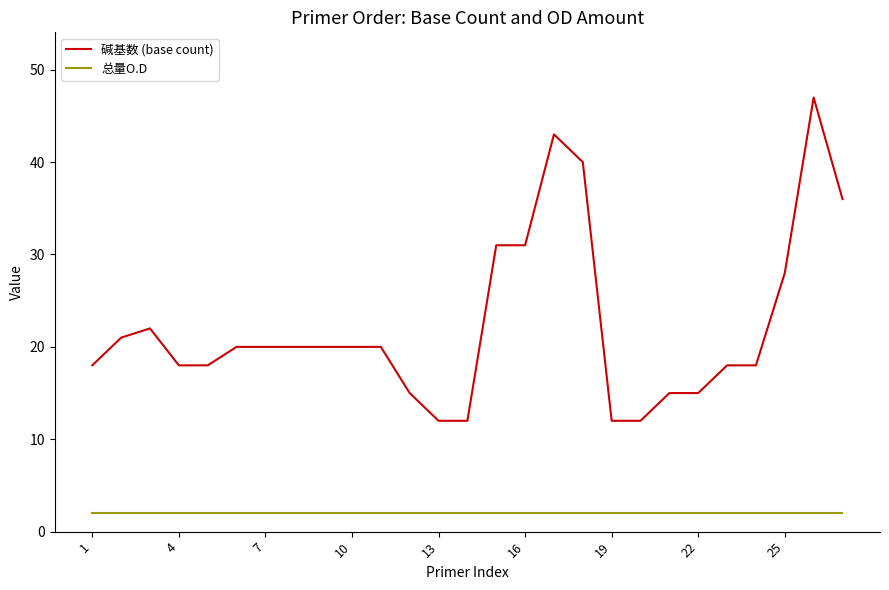

Rank the series by their average value, from highest to lowest.

碱基数 (base count), 总量O.D